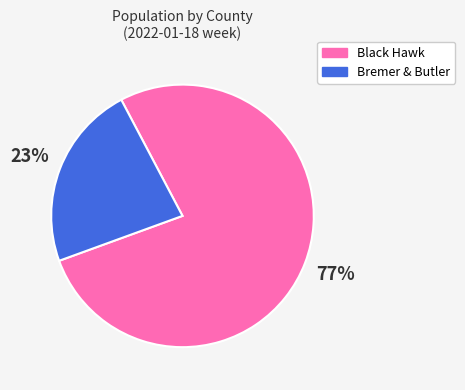

Is there any slice that represents more than half of the pie?

Yes